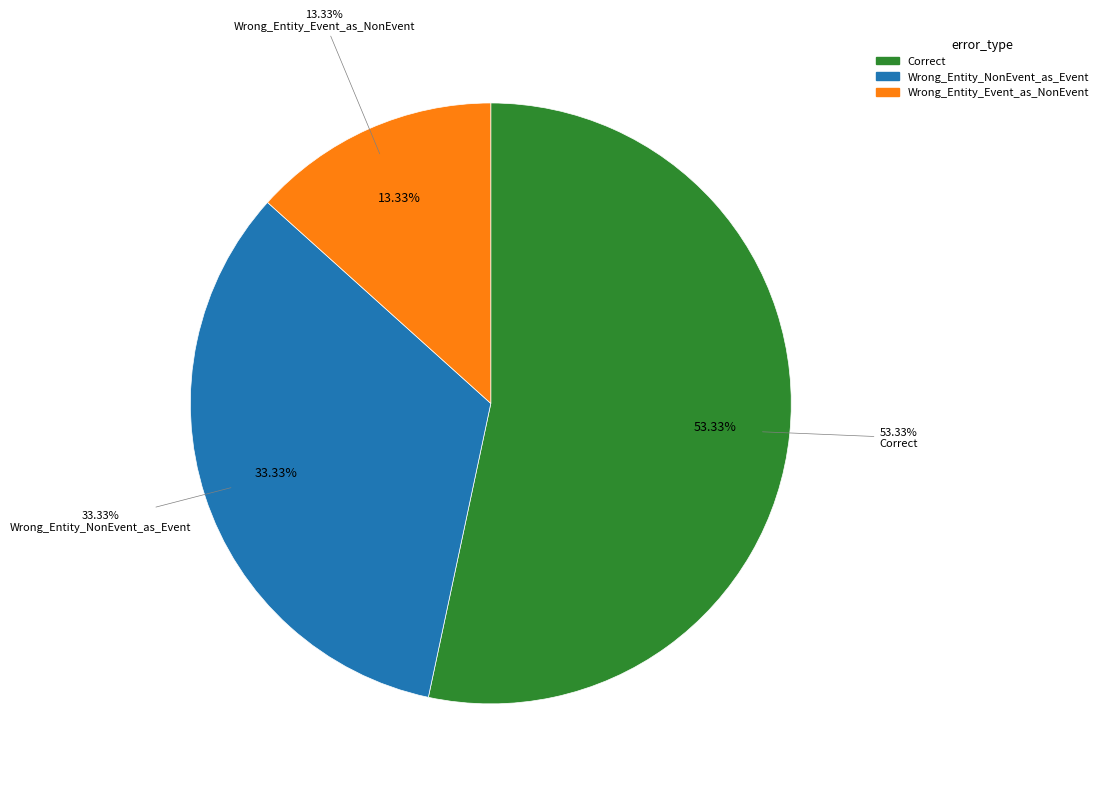

Is there any slice that represents more than half of the pie?

Yes